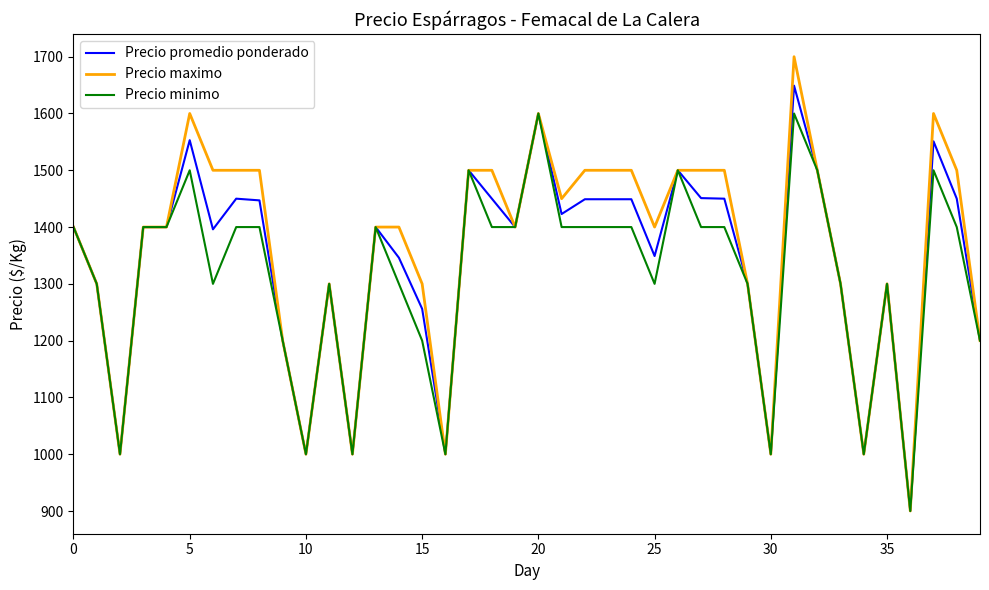

List the series in order of their overall mean, lowest first.

Precio minimo, Precio promedio ponderado, Precio maximo